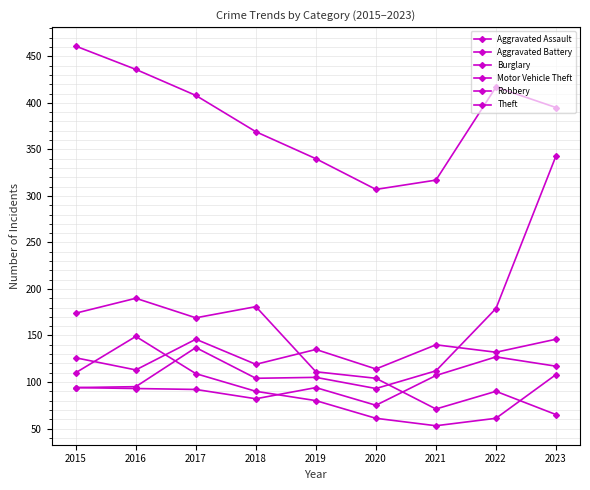

How many series are shown in this chart?

6